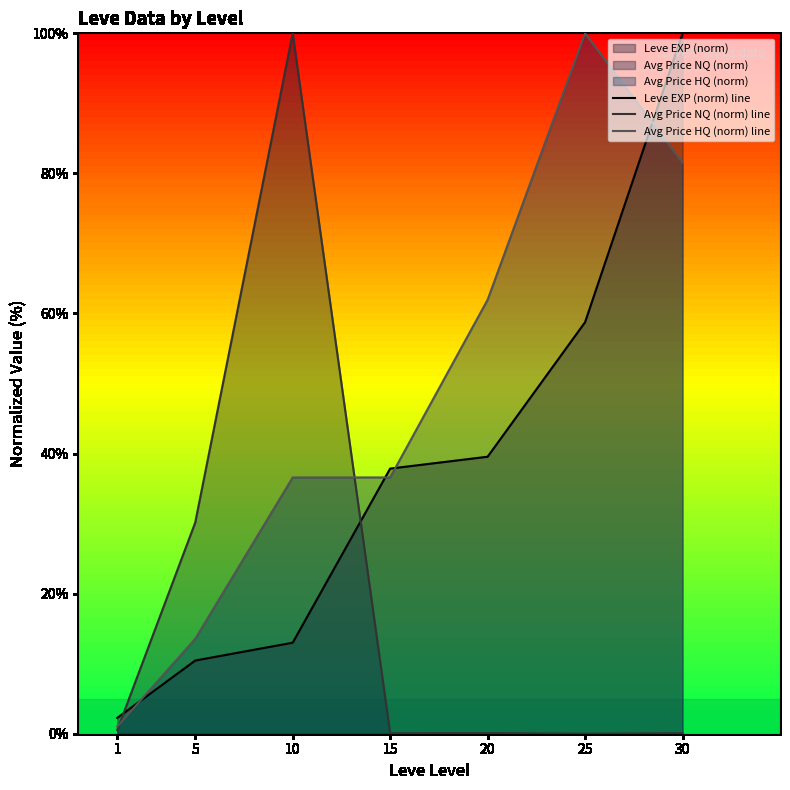

Which series ends up on top after the final intersection of Avg Price HQ (norm) line and Avg Price NQ (norm) line?

Avg Price HQ (norm) line